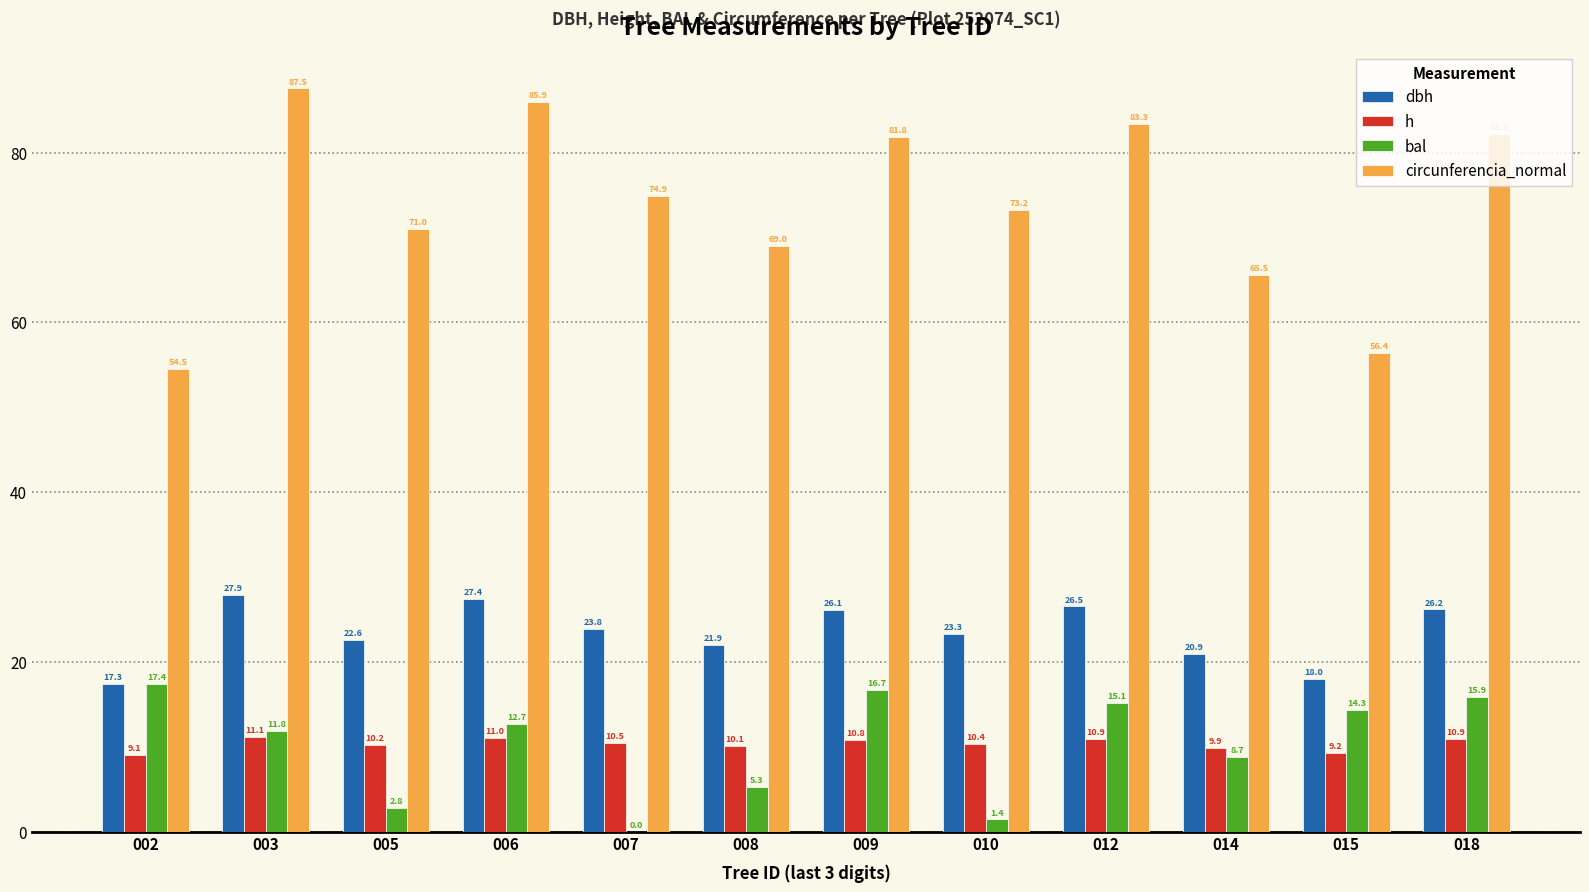

Between 005 and 018, which series saw the biggest shift?

bal